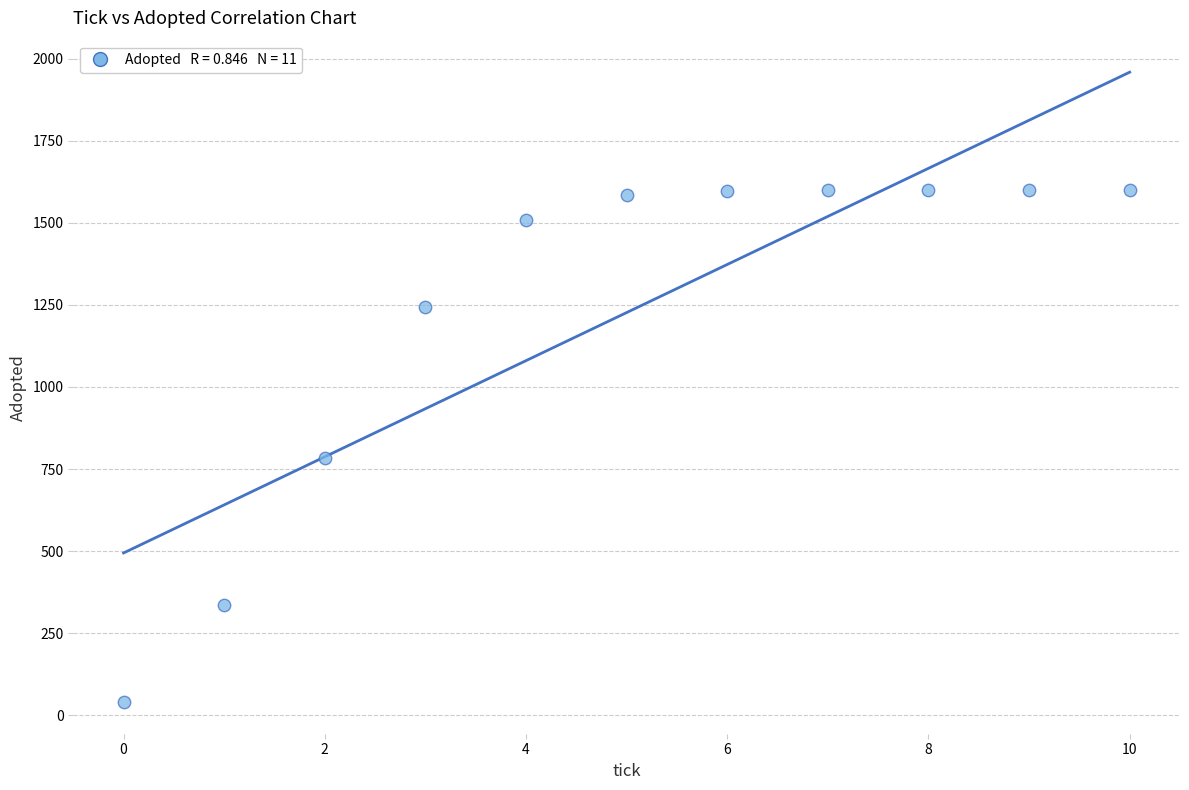

What Y value in the scatter plot is closest to 820?

783